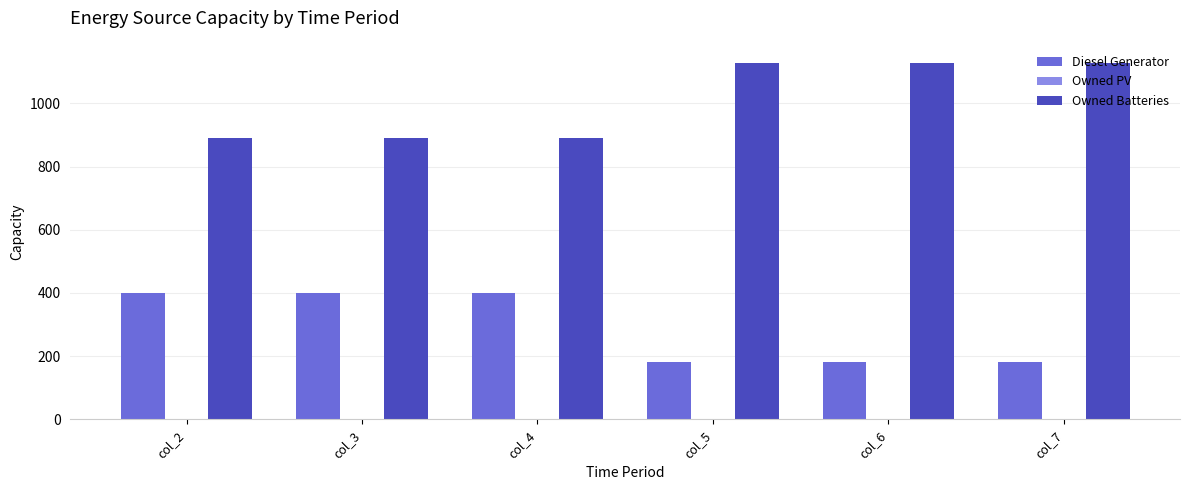

The Owned Batteries series shows 1129.0 at col_6. True or false?

True